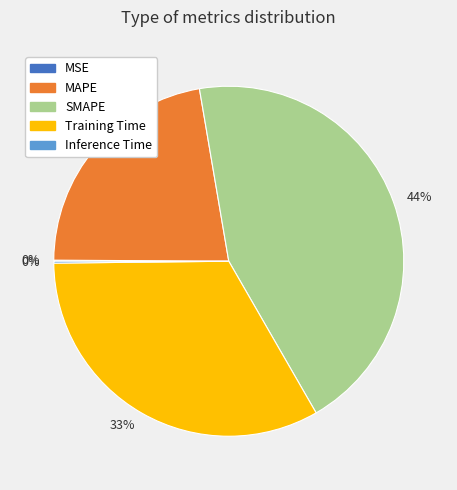

Does any single category account for the majority?

No